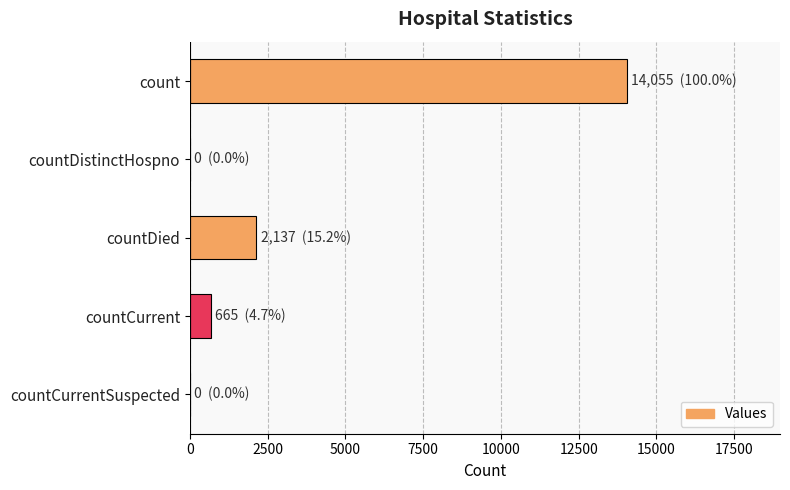

Does the chart contain stacked bars?

No